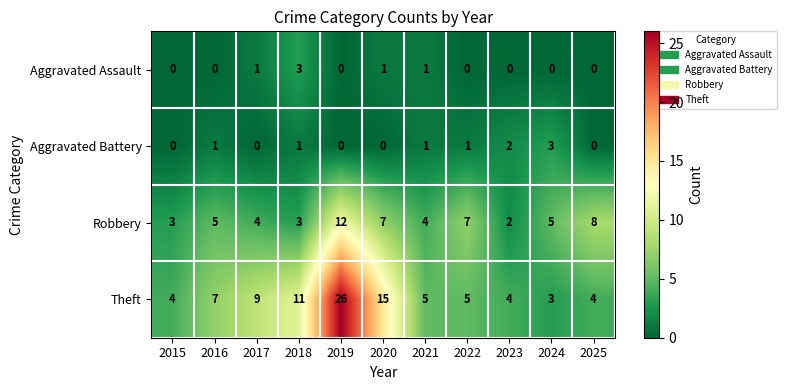

How many data points does each series have?

11